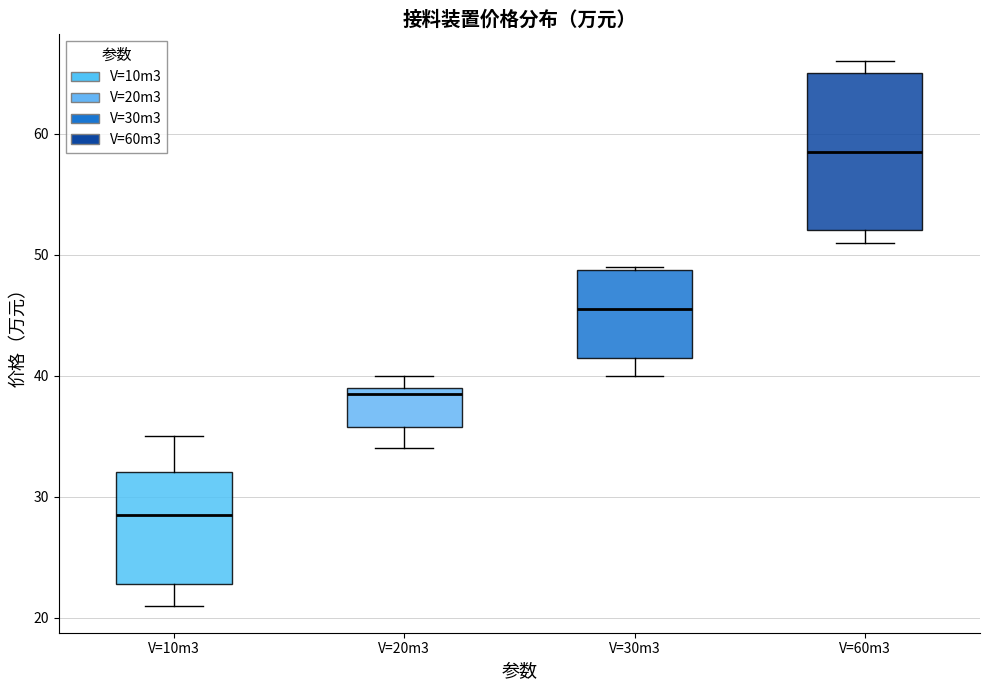

Reading left to right, transcribe this box plot: for each box, give where its median line is, the range the box spans, and where its two whiskers end, as read against the y-axis. The values are not printed on the chart, so give them approximately, as read against the axis.

V=10m3: median 29, box 23 to 32, whiskers 21 to 35
V=20m3: median 39 (just below the box's upper edge), box 36 to 39, whiskers 34 to 40
V=30m3: median 46, box 42 to 49, whiskers 40 to 49
V=60m3: median 59, box 52 to 65, whiskers 51 to 66